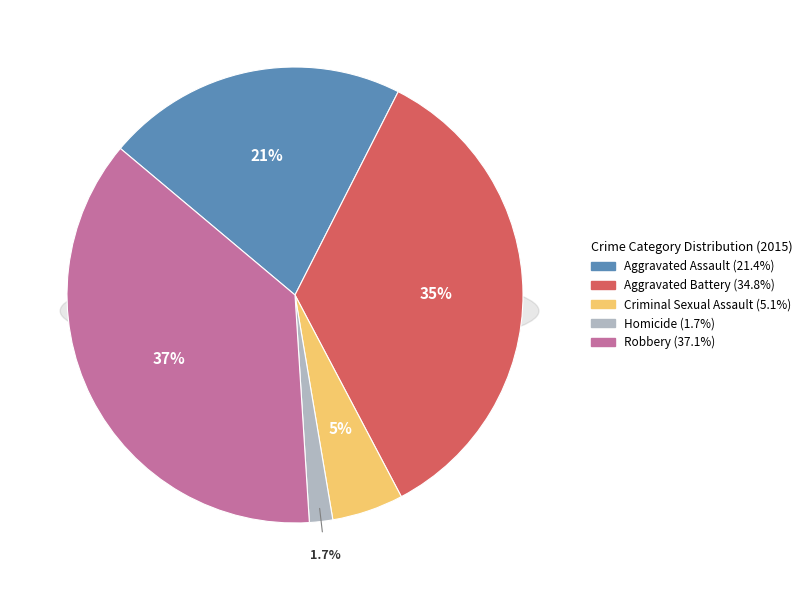

To the nearest percent, what is the difference between the largest and smallest slice percentages?

35%